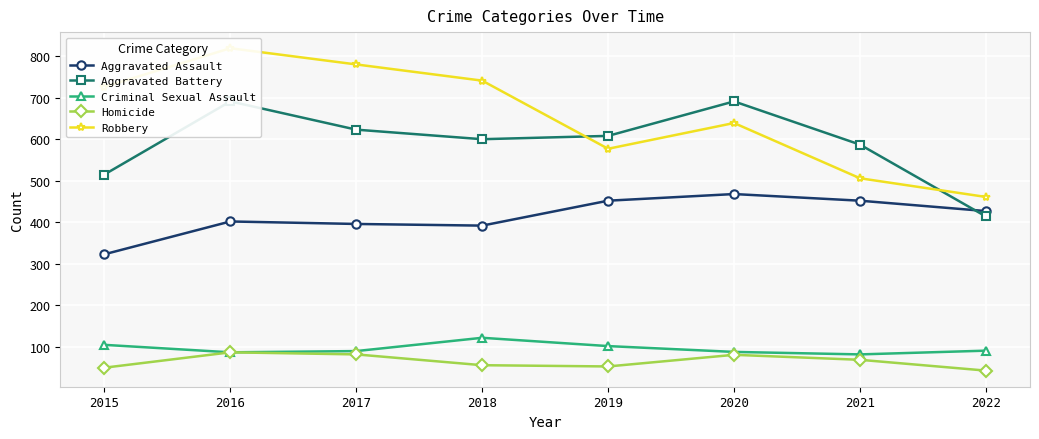

Reading left to right, what are all the values shown in this chart?

Aggravated Assault: 2015=323	2016=402	2017=396	2018=392	2019=452	2020=468	2021=452	2022=427
Aggravated Battery: 2015=515	2016=691	2017=623	2018=600	2019=608	2020=691	2021=587	2022=414
Criminal Sexual Assault: 2015=105	2016=87	2017=90	2018=122	2019=102	2020=88	2021=82	2022=91
Homicide: 2015=50	2016=87	2017=82	2018=56	2019=53	2020=81	2021=69	2022=43
Robbery: 2015=726	2016=819	2017=780	2018=741	2019=577	2020=639	2021=506	2022=461